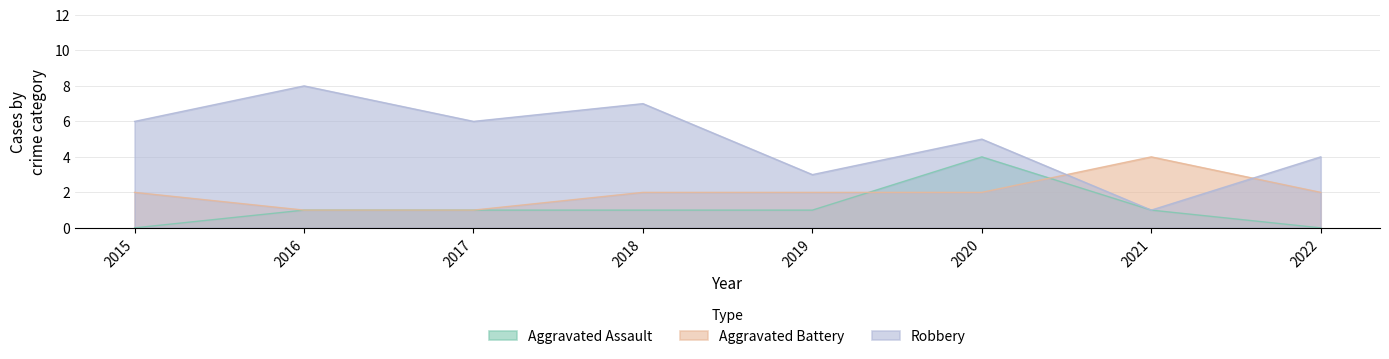

At 2018, list the series in order from smallest to largest.

Aggravated Assault, Aggravated Battery, Robbery